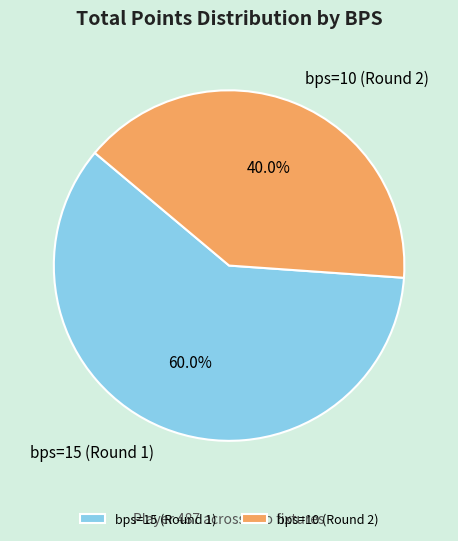

Which slice is the largest?

bps=15 (Round 1)